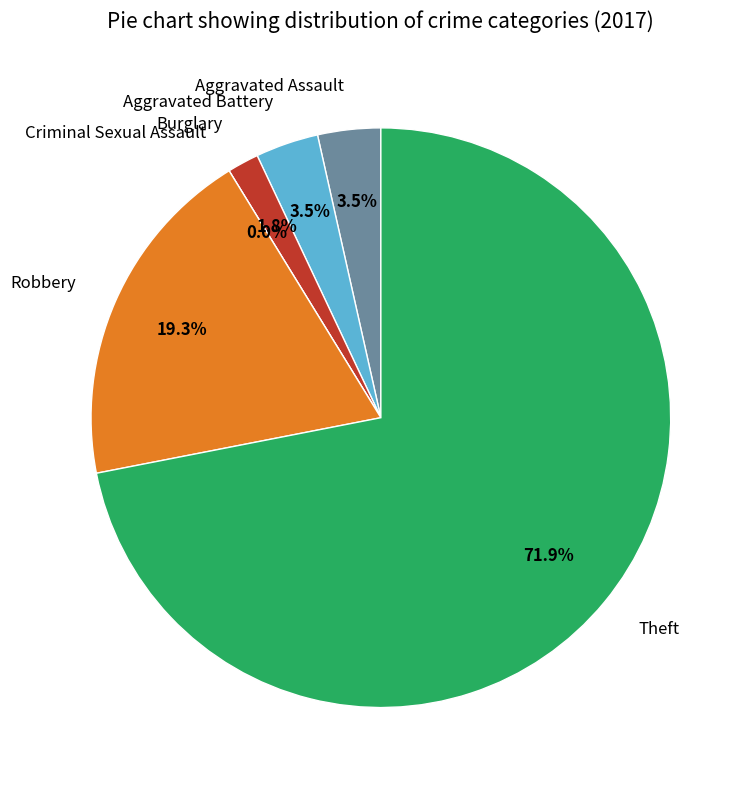

The Aggravated Battery slice represents 1% of the pie. True or false?

False